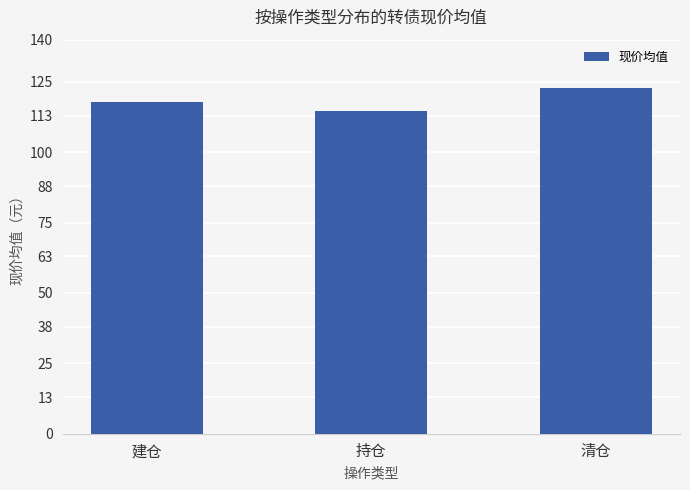

Reading left to right, extract all data points from this chart.

117.7	114.8	122.9